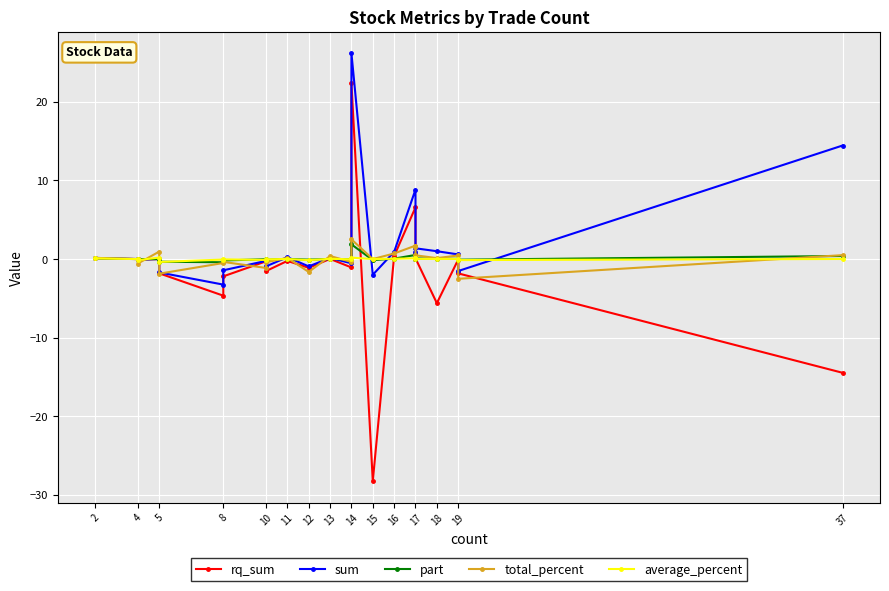

What is the label of the 18th point from the right?

12